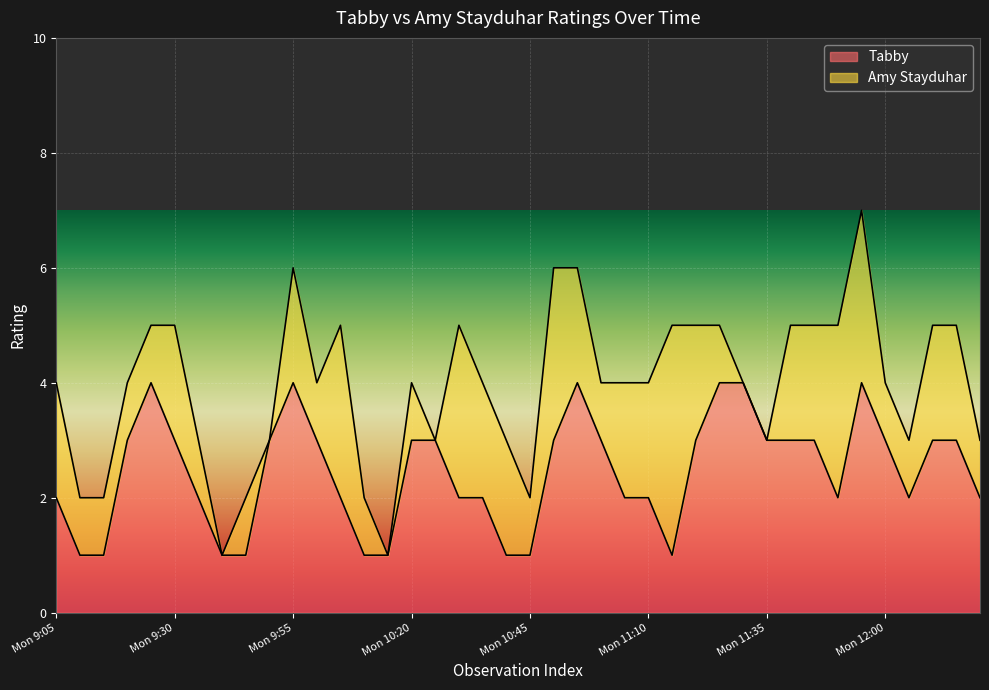

The chart shows a value of 2 at 03/19 Mon. True or false?

False